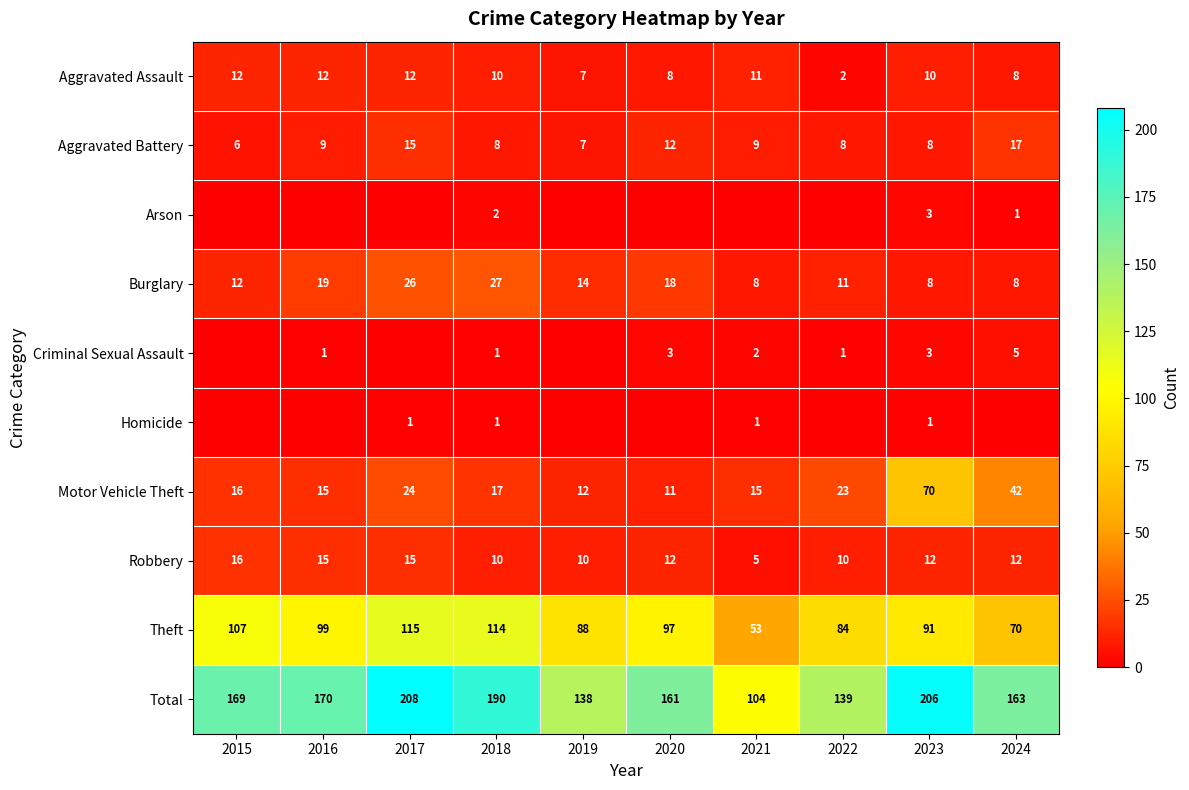

How many values in the Motor Vehicle Theft series exceed 17?

4